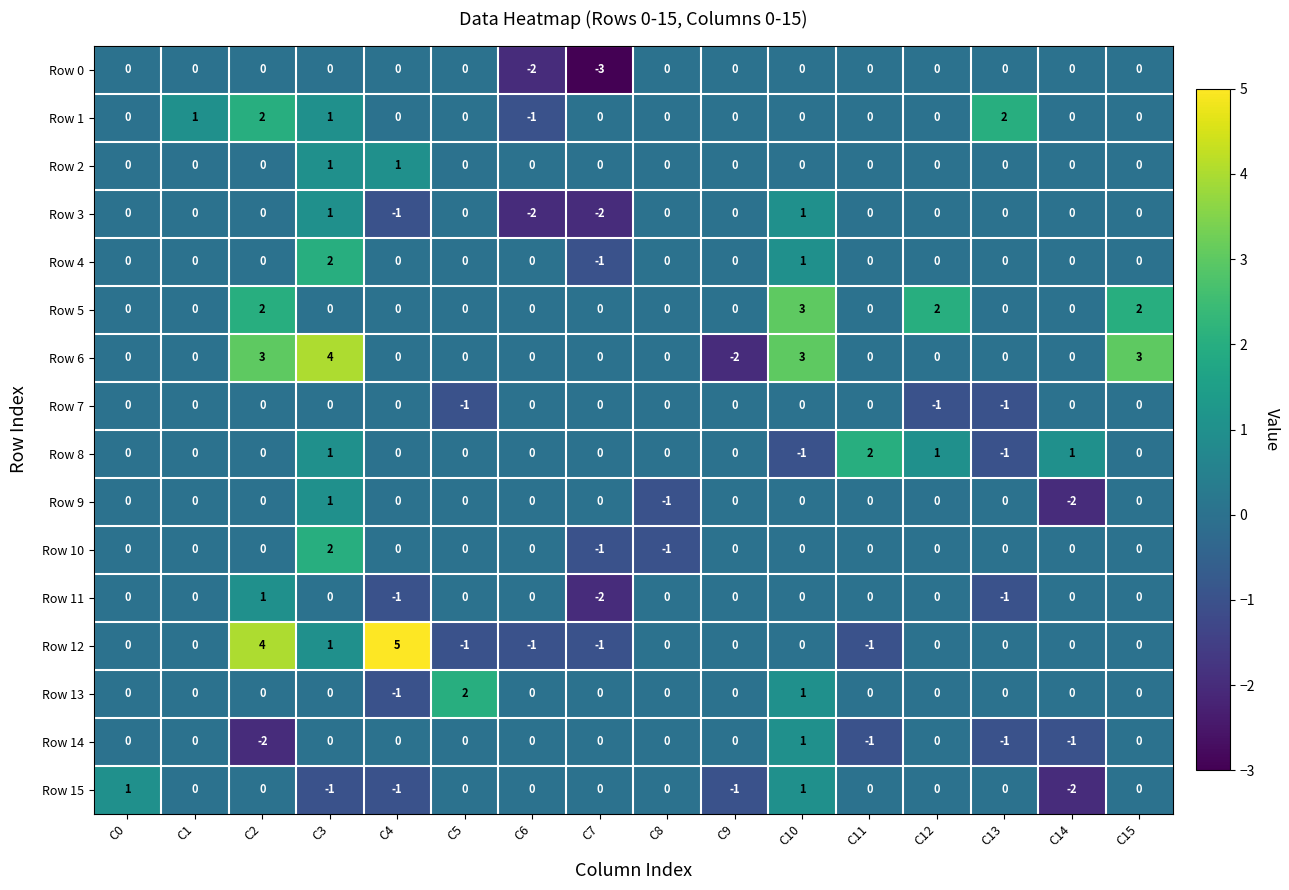

At which category is the sum across all series the highest?

C3